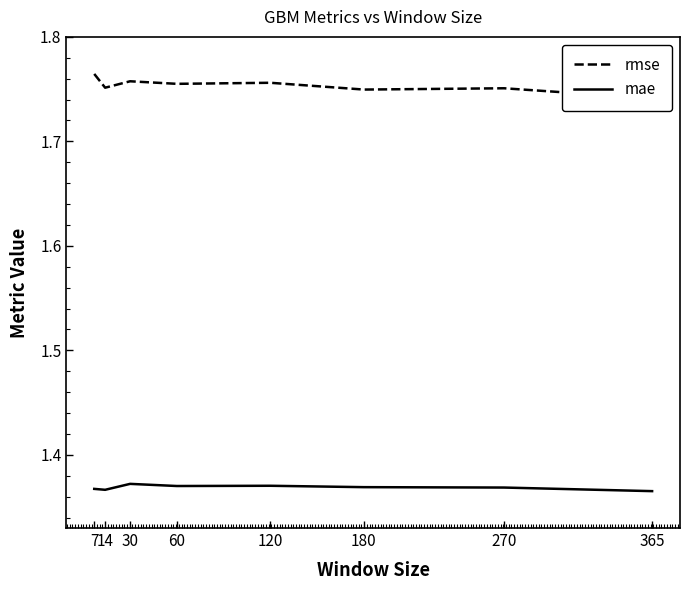

What is the minimum value for rmse?

1.7